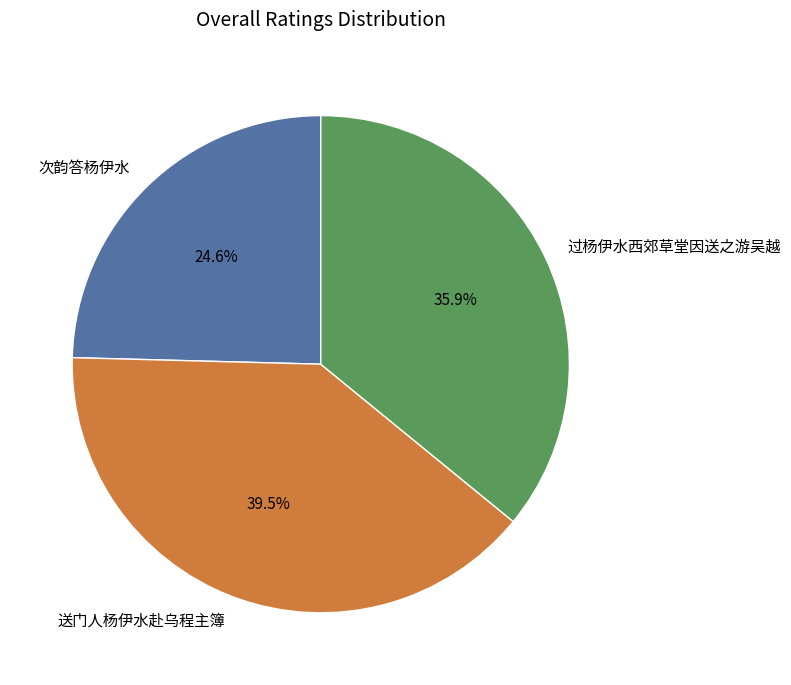

What is the ratio of the value at 送门人杨伊水赴乌程主簿 to the value at 过杨伊水西郊草堂因送之游吴越?

1.1